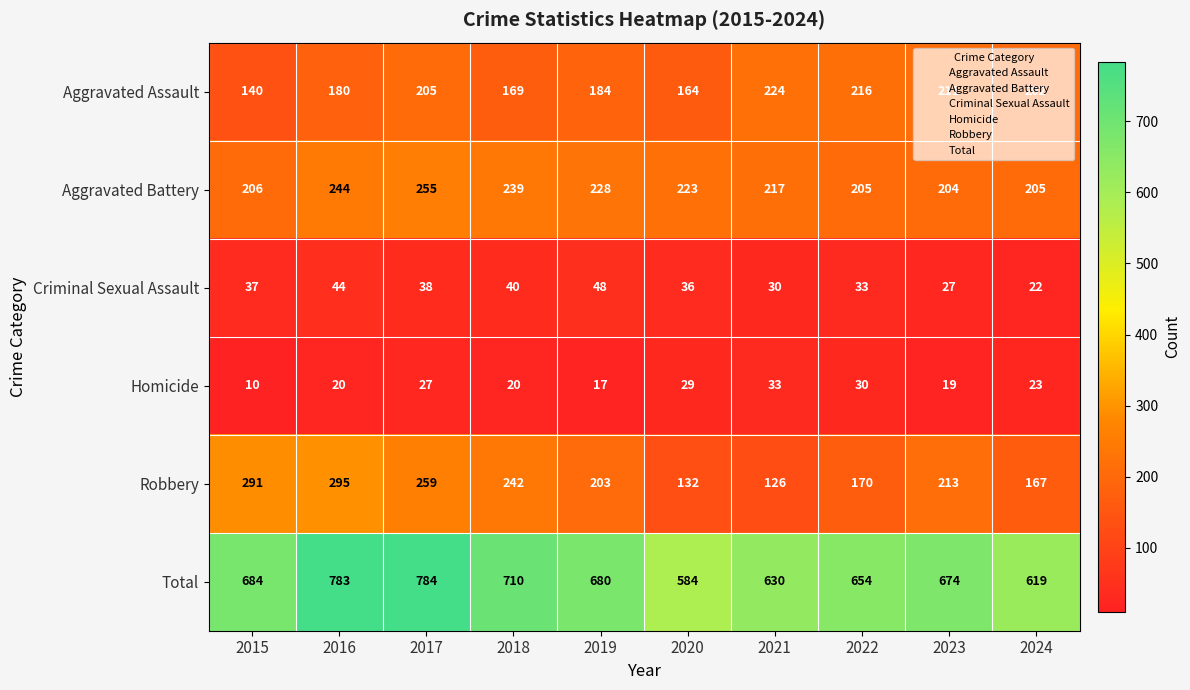

The Total series shows 367 at 2015. True or false?

False